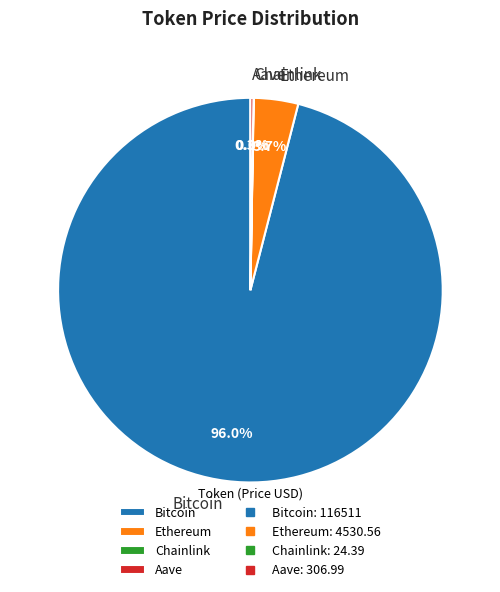

What portion of the pie excludes Bitcoin?

4.0%